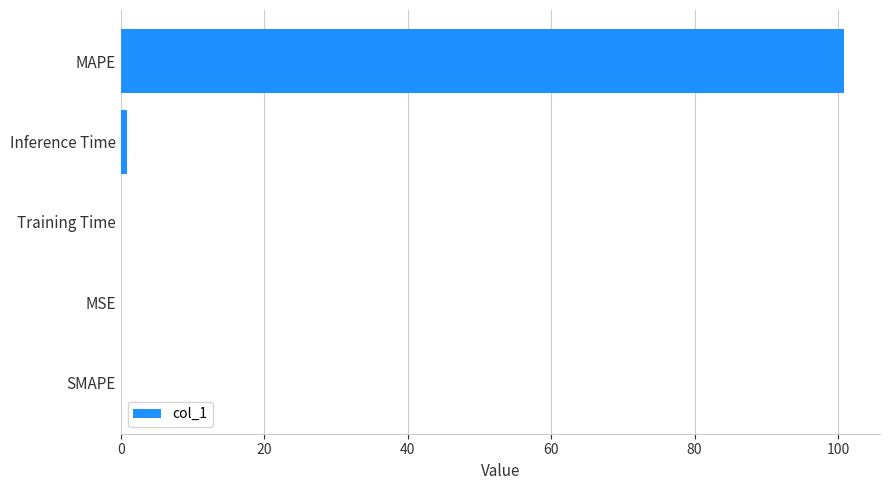

The value at MAPE is 134.1. True or false?

False